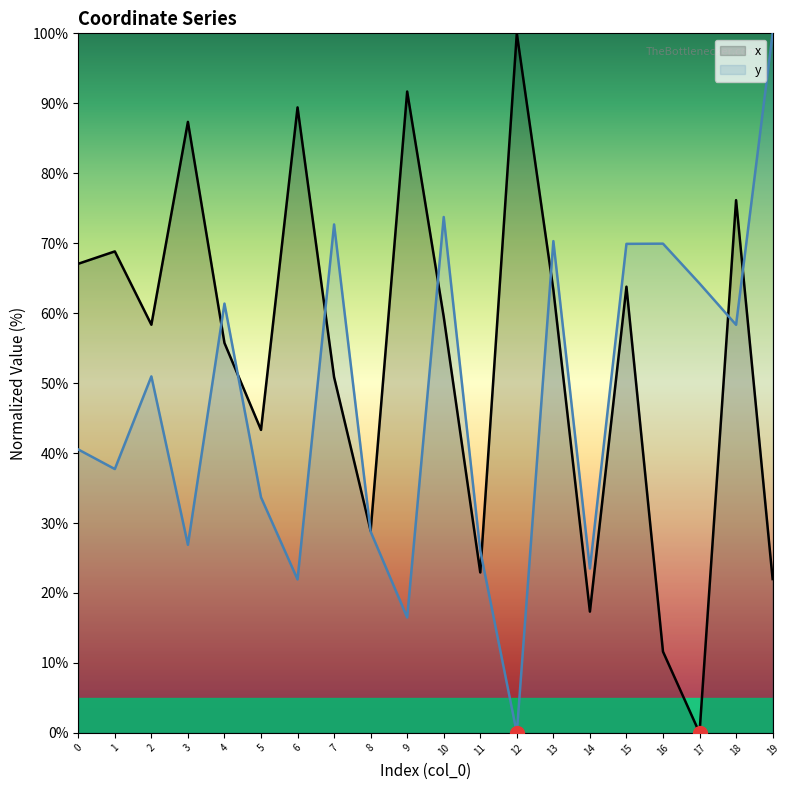

How many values in x are above zero?

19